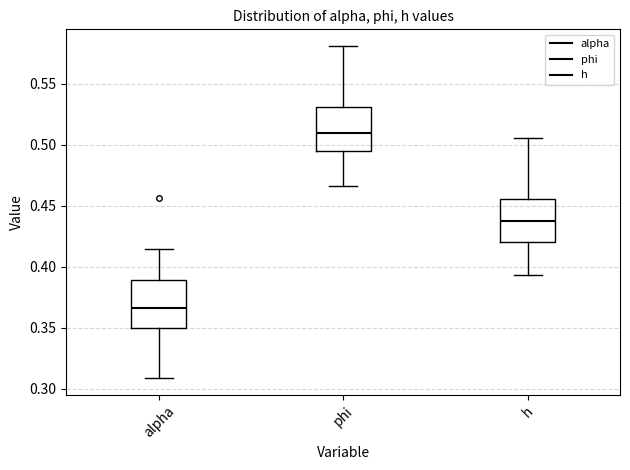

Reading left to right, transcribe this box plot: for each box, give where its median line is, the range the box spans, and where its two whiskers end, as read against the y-axis. The values are not printed on the chart, so give them approximately, as read against the axis.

alpha: median 0.365, box 0.350 to 0.390, whiskers 0.310 to 0.415
phi: median 0.510, box 0.495 to 0.530, whiskers 0.465 to 0.580
h: median 0.440, box 0.420 to 0.455, whiskers 0.395 to 0.505